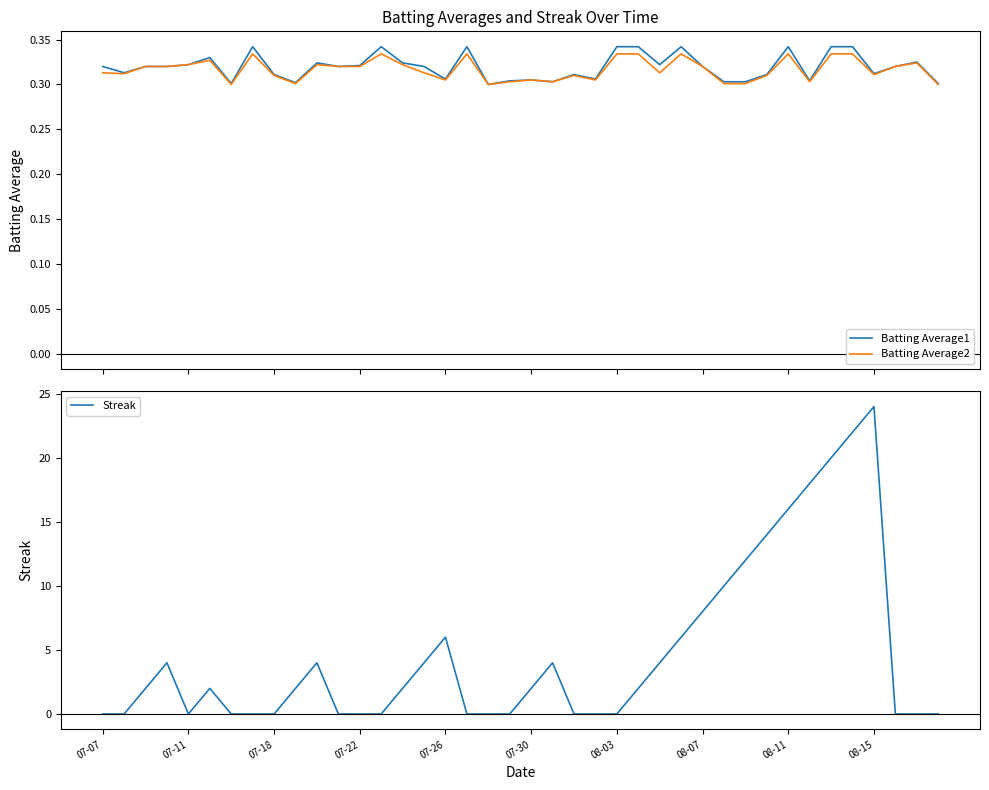

What is the maximum value for Streak?

24